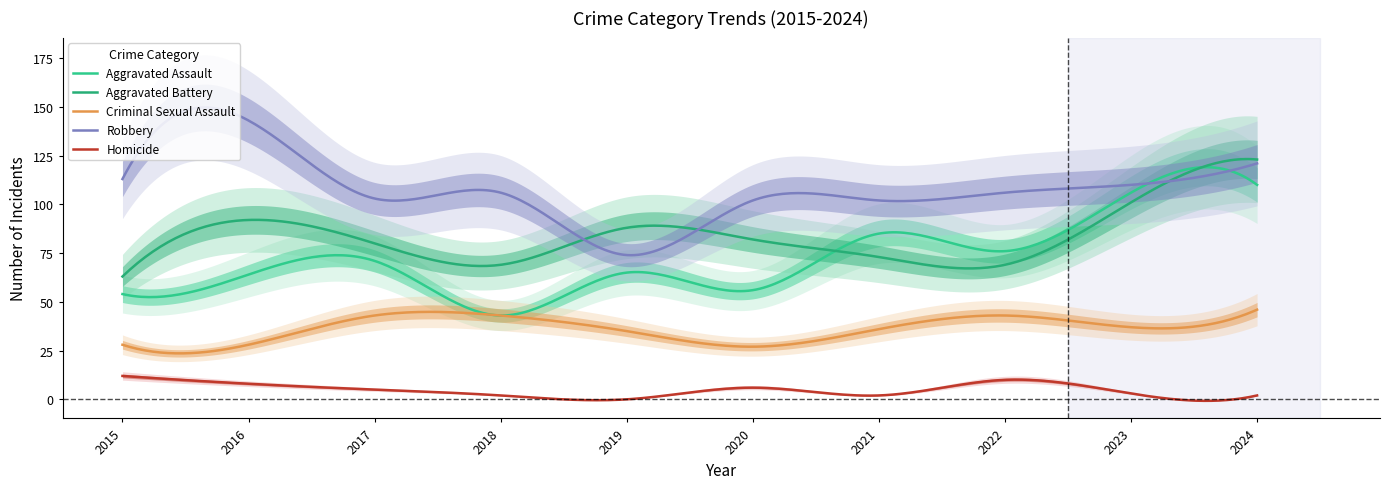

Reading right to left, extract all data points from this chart.

Aggravated Assault: 2024=110	2023=106	2022=76	2021=85	2020=56	2019=65	2018=43	2017=71	2016=64	2015=54
Aggravated Battery: 2024=123	2023=101	2022=69	2021=73	2020=82	2019=88	2018=69	2017=80	2016=92	2015=63
Criminal Sexual Assault: 2024=46	2023=37	2022=43	2021=36	2020=27	2019=35	2018=43	2017=43	2016=28	2015=28
Robbery: 2024=121	2023=110	2022=106	2021=102	2020=102	2019=74	2018=106	2017=103	2016=143	2015=113
Homicide: 2024=2	2023=3	2022=10	2021=2	2020=6	2019=0	2018=2	2017=5	2016=8	2015=12